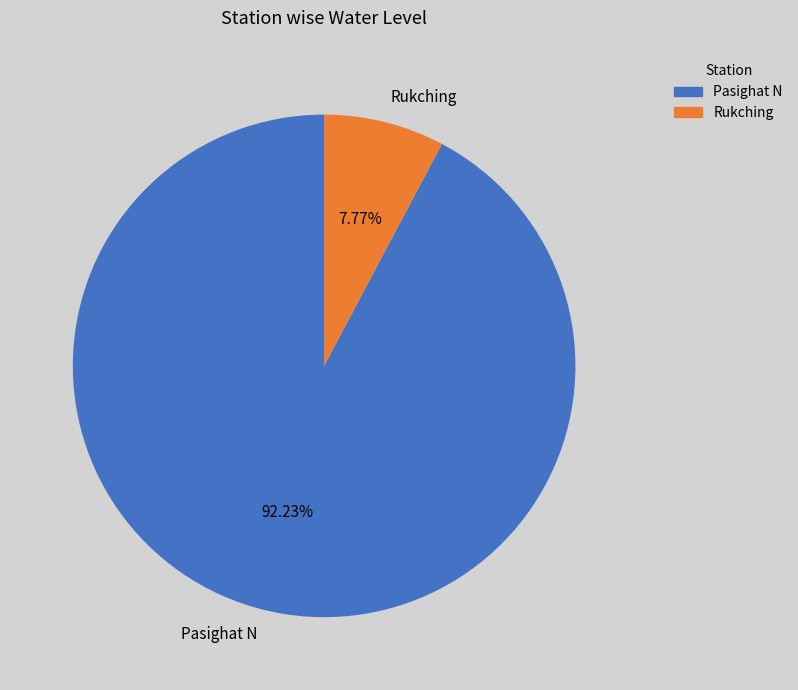

What is the smallest slice in the pie chart?

Rukching